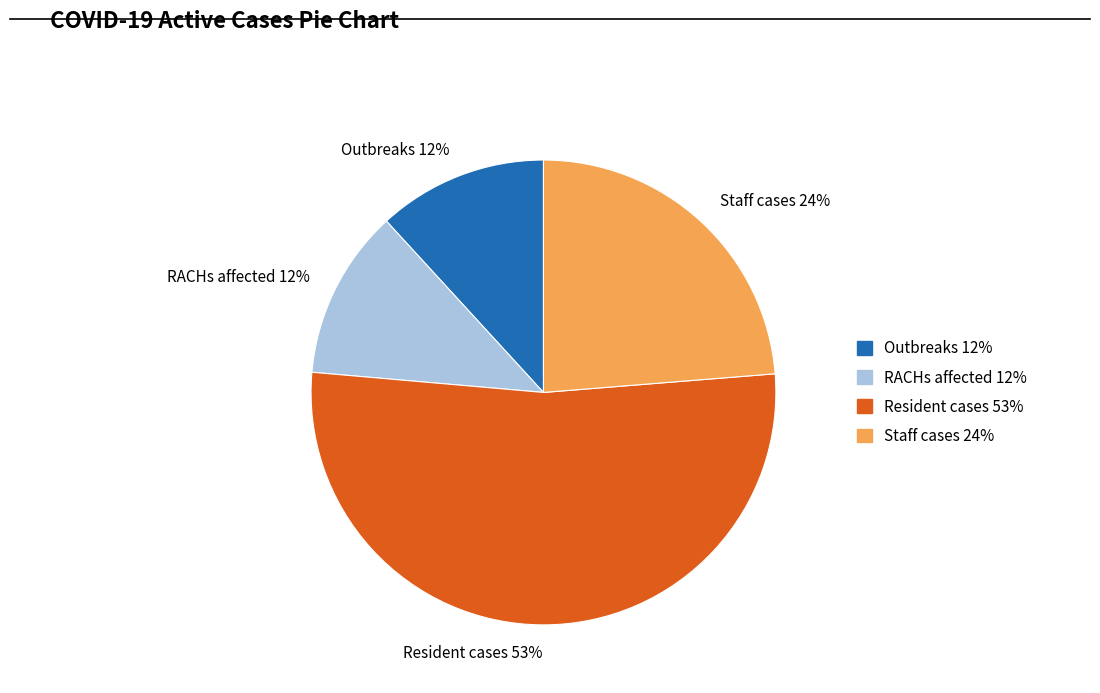

Approximately how many times larger is the value at Staff cases 24% compared to RACHs affected 12%?

2.0